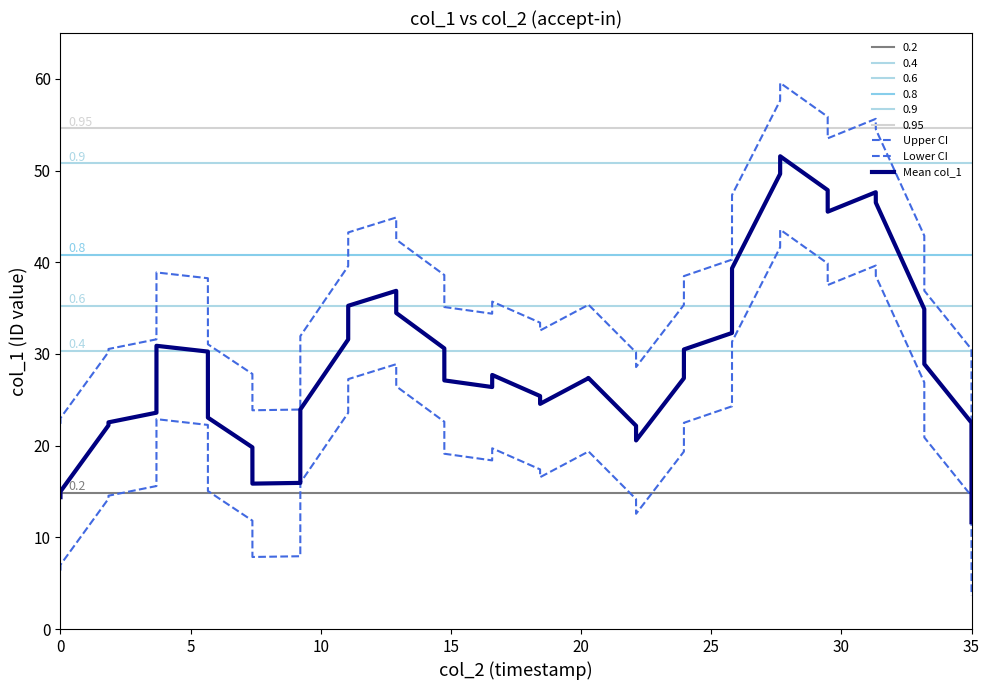

How many data points does each series have?

40